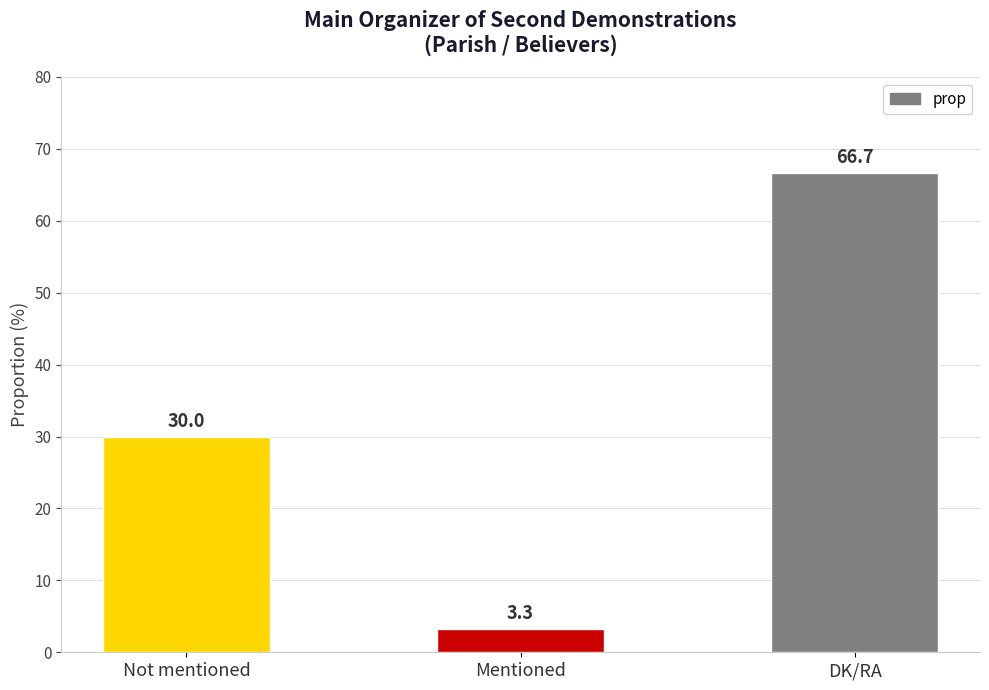

Does the chart contain any negative values?

No